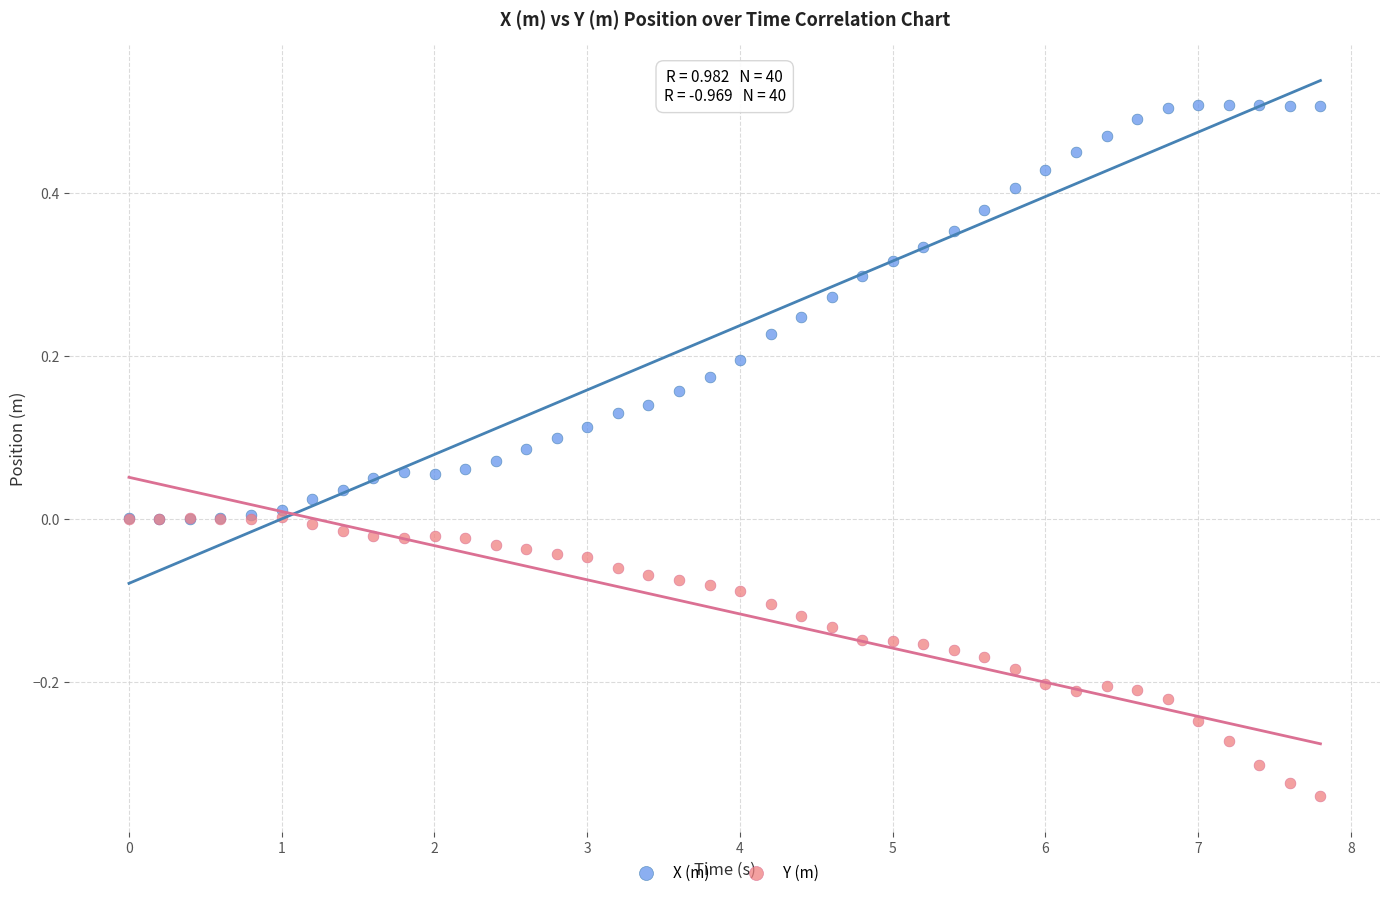

What are all the series names shown in the legend?

X (m), Y (m)